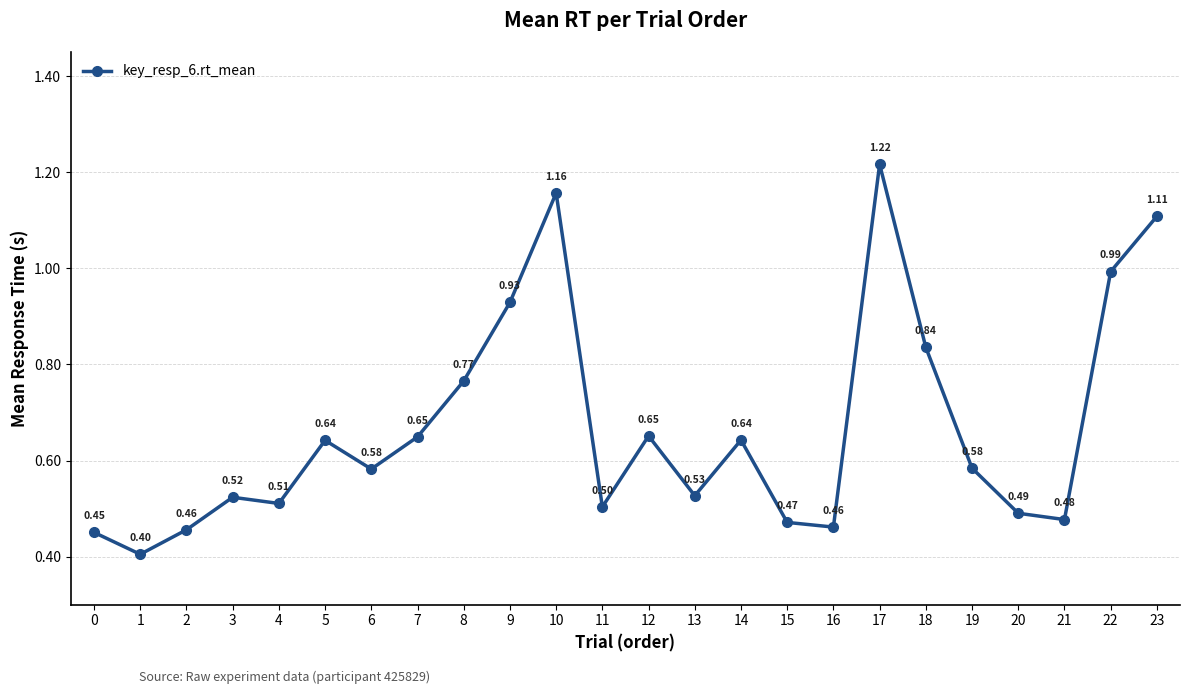

What is the sum of all values?

16.0